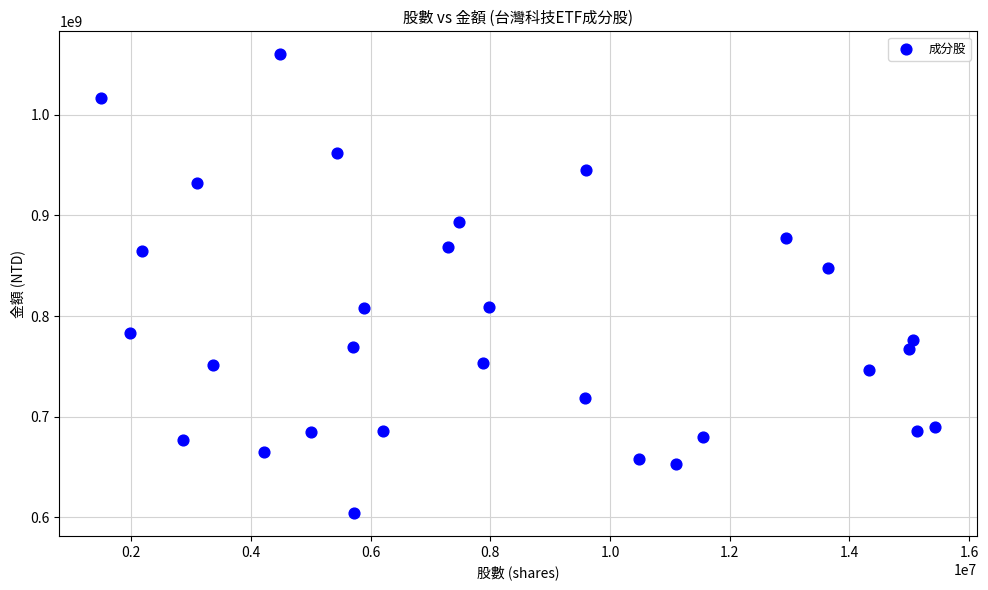

What is the range of Y values (max minus min)?

455925500